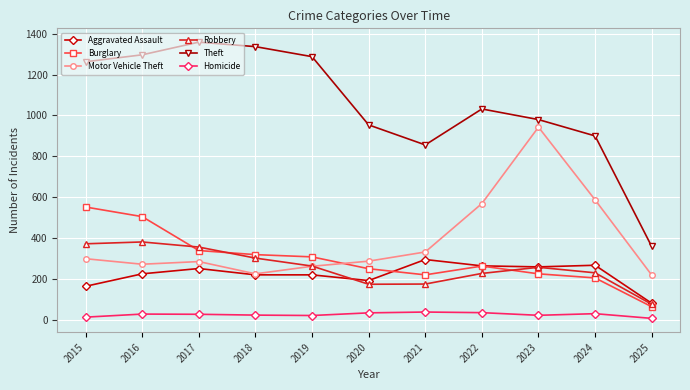

Which series has the largest range (max minus min)?

Theft